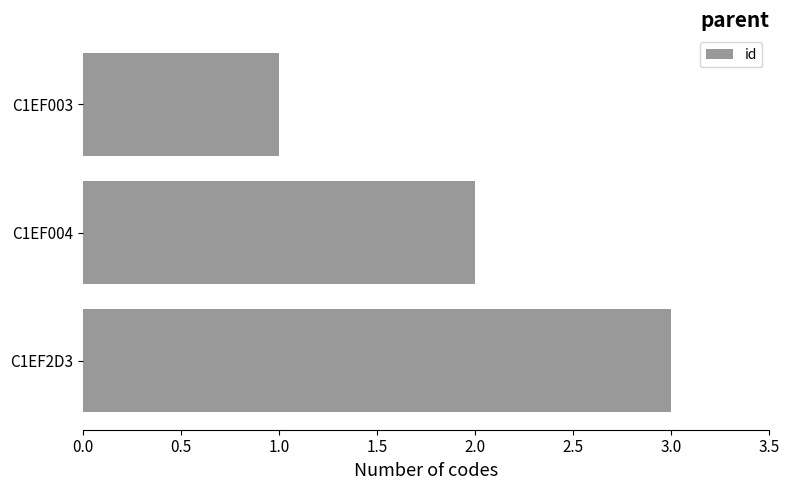

What is the label of the 3rd bar from the bottom?

C1EF003